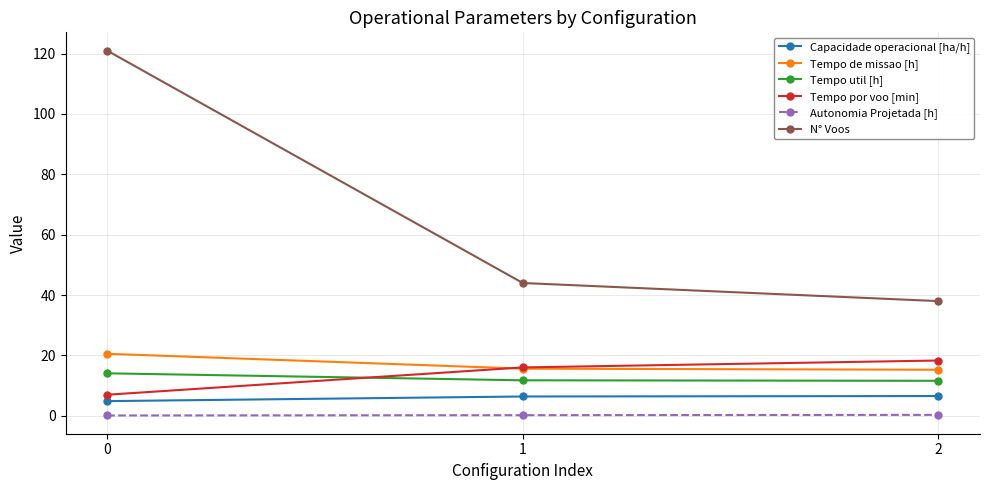

Which series has the largest range (max minus min)?

N° Voos